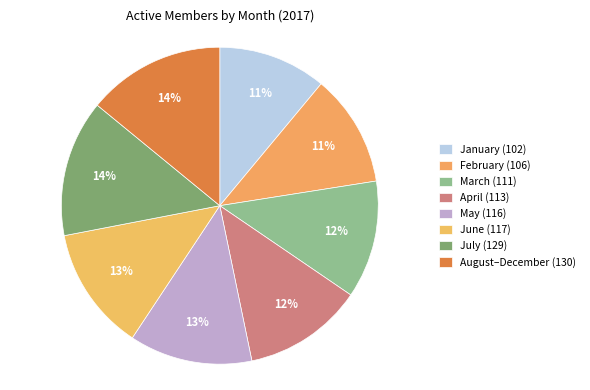

What is the smallest slice in the pie chart?

January